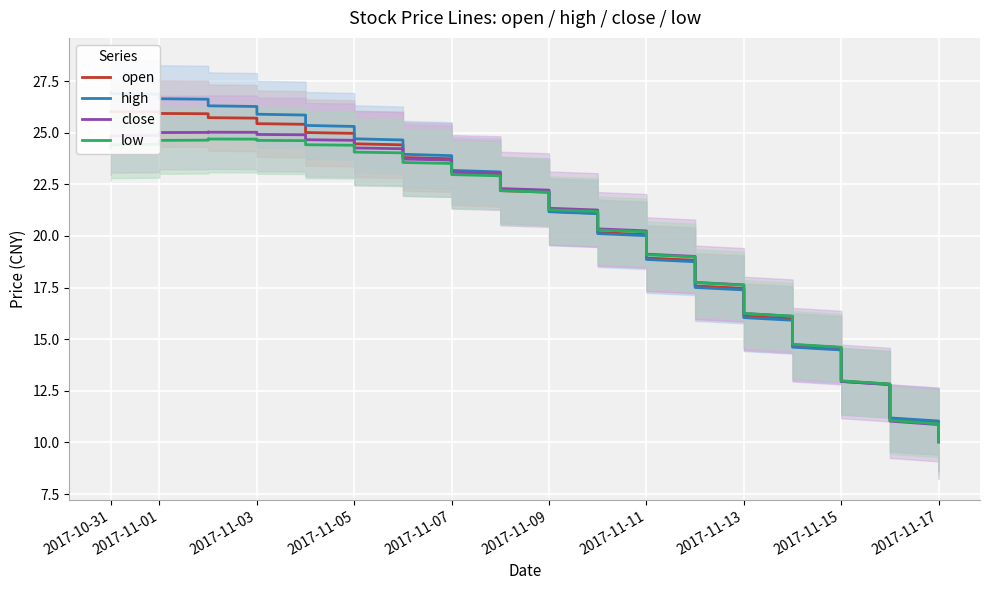

At which label does low first exceed 21?

2017-10-31